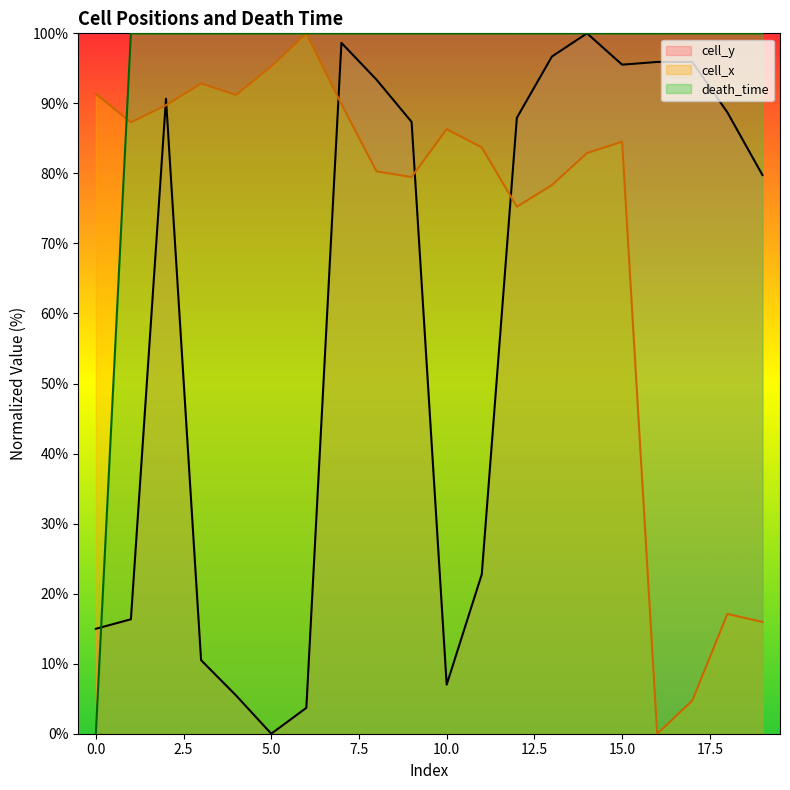

What is the maximum value shown in the chart?

100.0